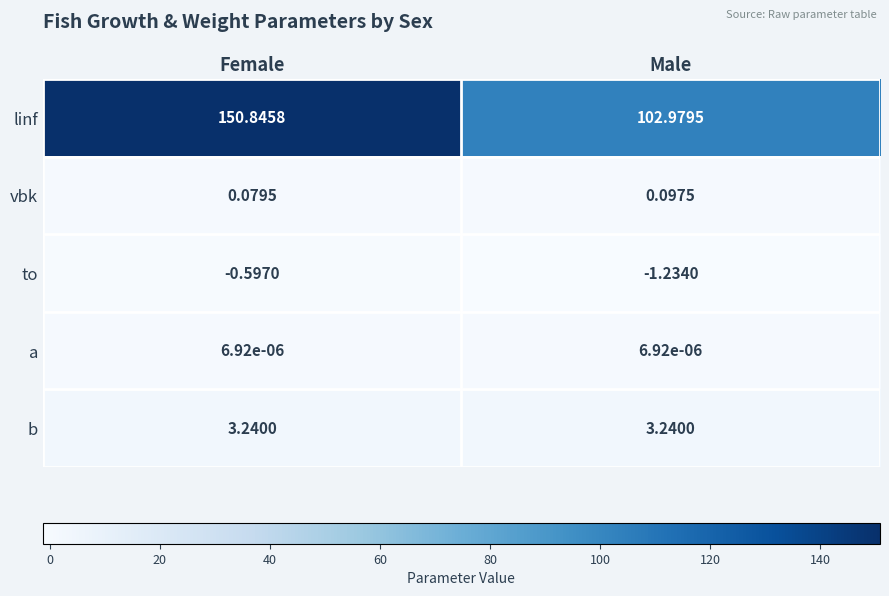

Which series has the largest total across all categories?

linf